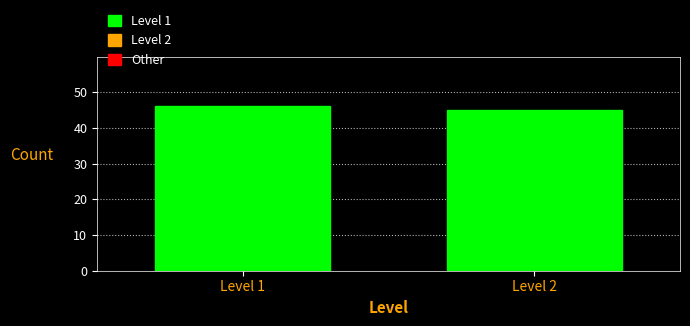

Reading left to right, list all the values displayed in this chart.

46	45